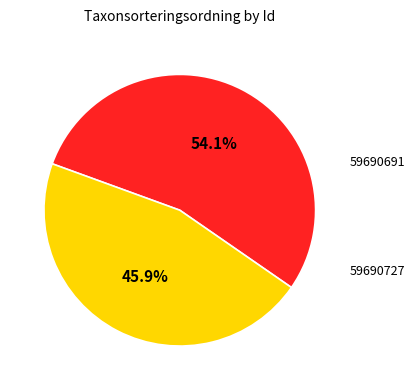

Which has a higher value, 59690727 or 59690691?

59690691